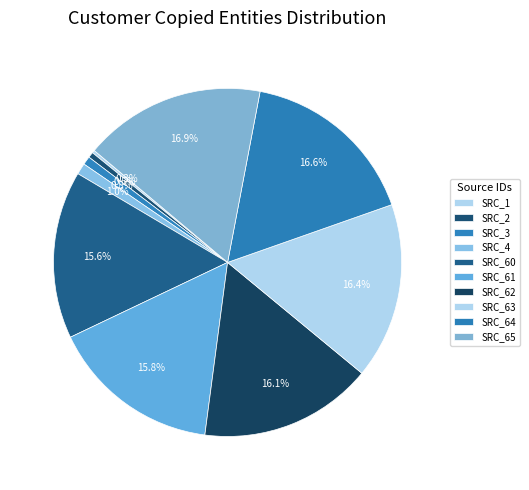

The SRC_63 slice represents 9% of the pie. True or false?

False